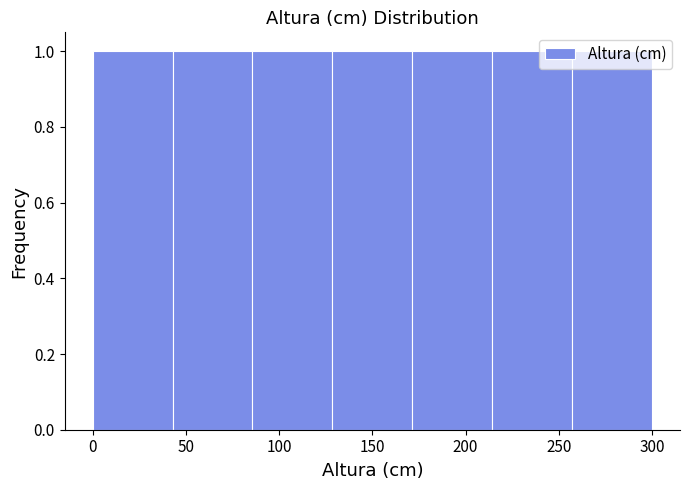

Reading left to right, transcribe this chart: for each bar, give the range it covers on the x-axis and its height. Neither the bar edges nor the heights are printed on the chart, so give them approximately, as read against the axes.

0 to 45: 1
45 to 85: 1
85 to 130: 1
130 to 170: 1
170 to 215: 1
215 to 255: 1
255 to 300: 1